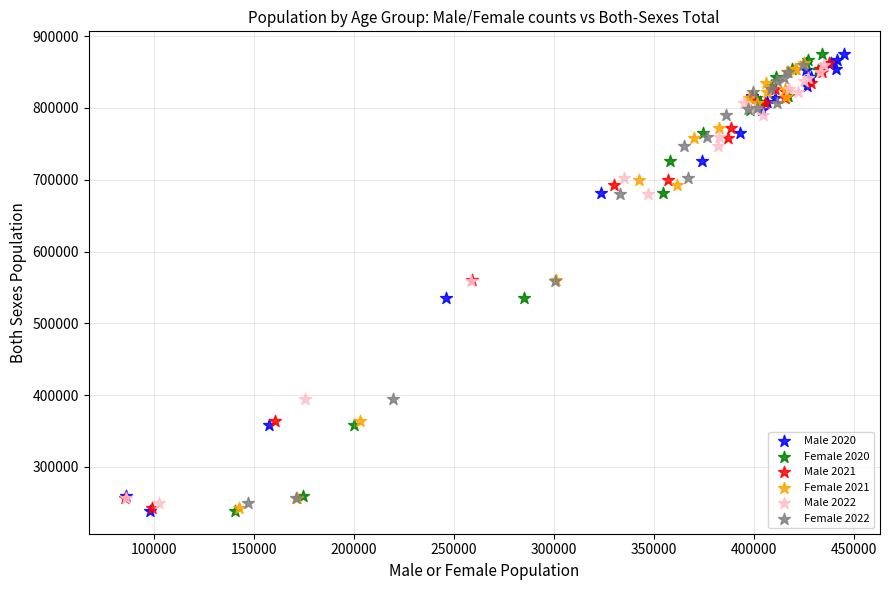

What are all the series names shown in the legend?

Male 2020, Female 2020, Male 2021, Female 2021, Male 2022, Female 2022